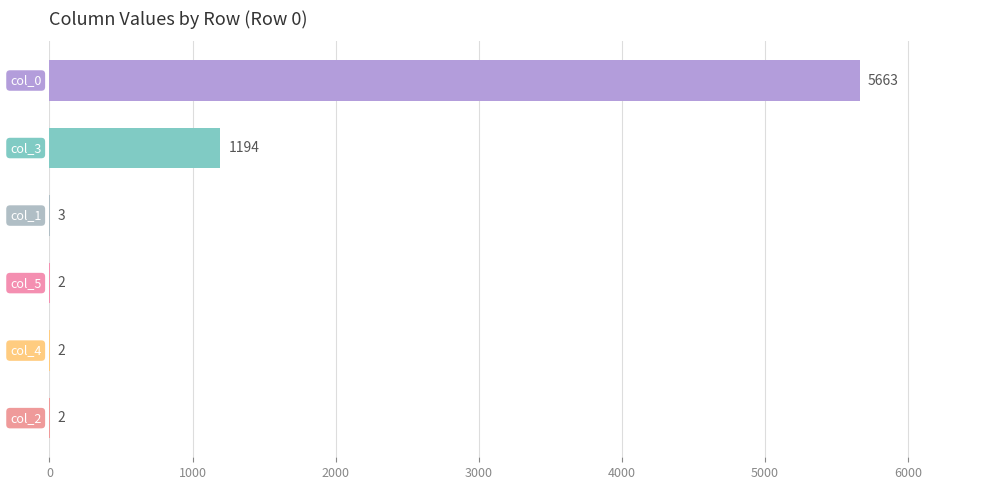

Count the number of data series in this chart.

1